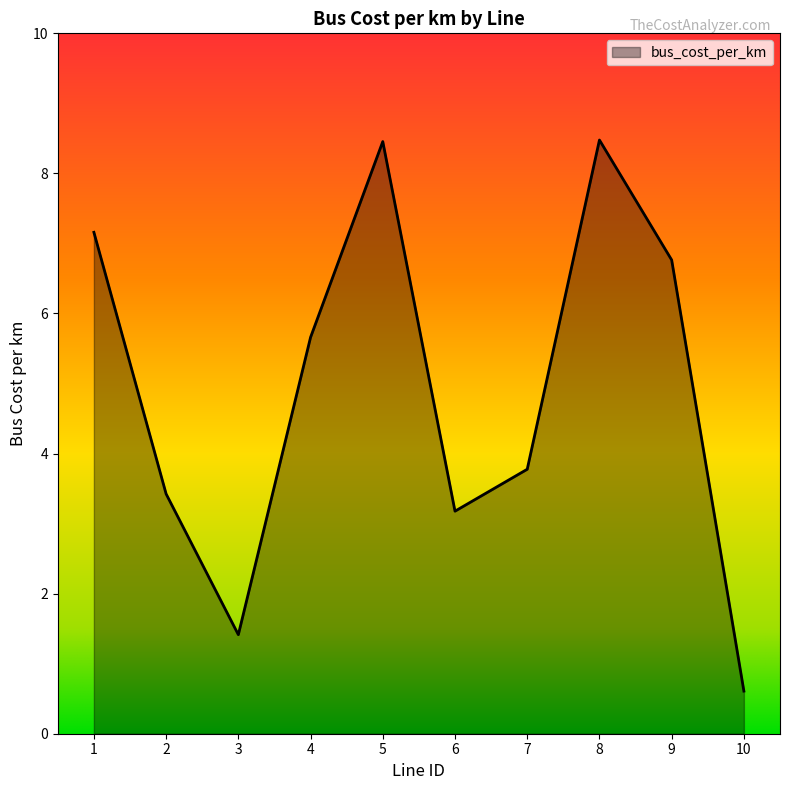

How many interior local peaks (higher than both neighbors) does the data have?

2